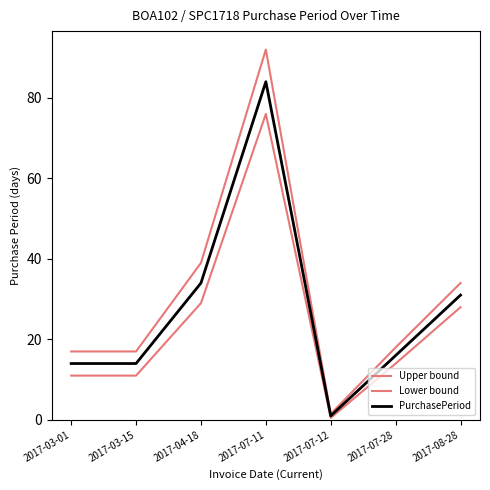

At which label does PurchasePeriod reach its peak?

2017-07-11